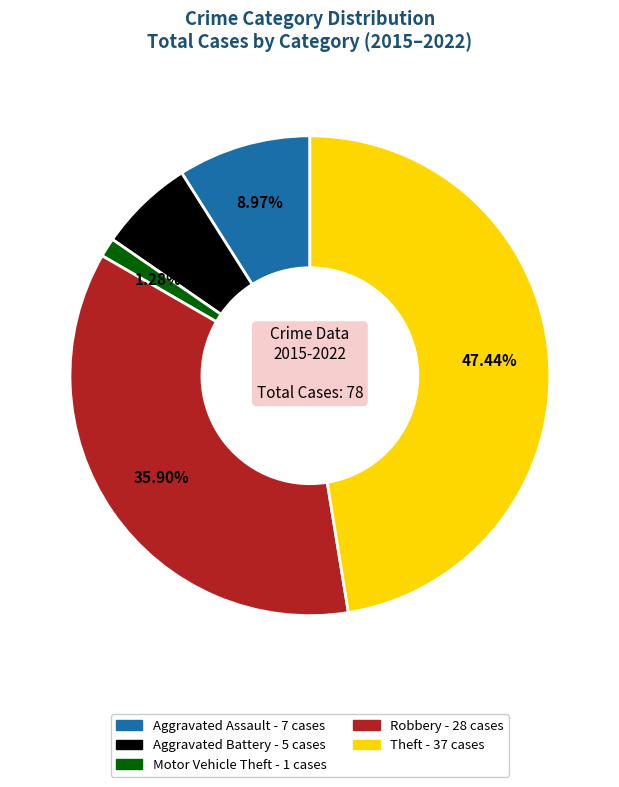

Between Robbery and Aggravated Battery, which is larger?

Robbery